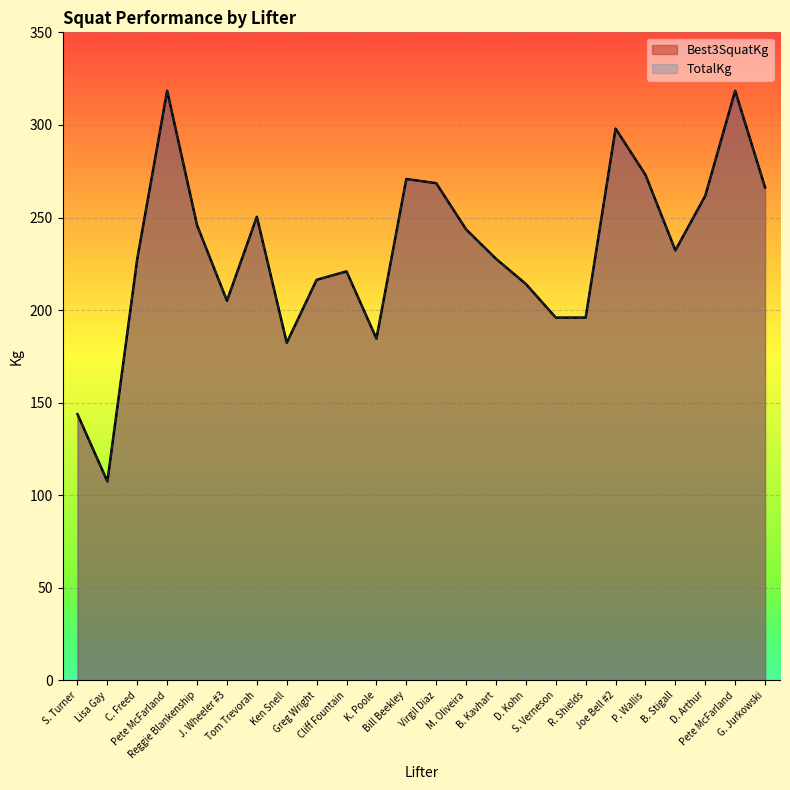

Which has a higher value, S. Verneson or Reggie Blankenship?

Reggie Blankenship